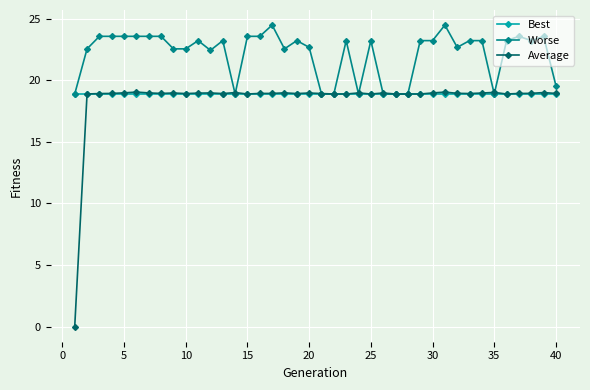

What is the value of the Worse point at the 14th from the left?

18.9